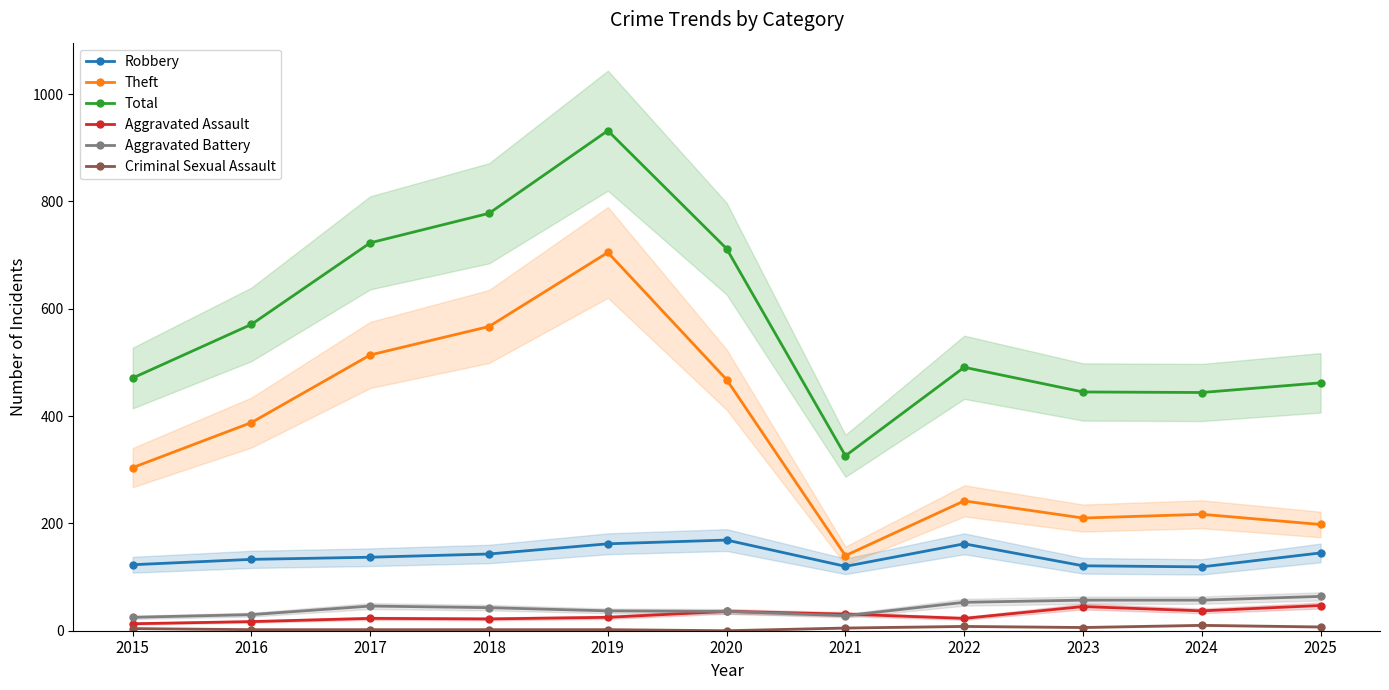

The value of Aggravated Battery at 2015 is 25. True or false?

True